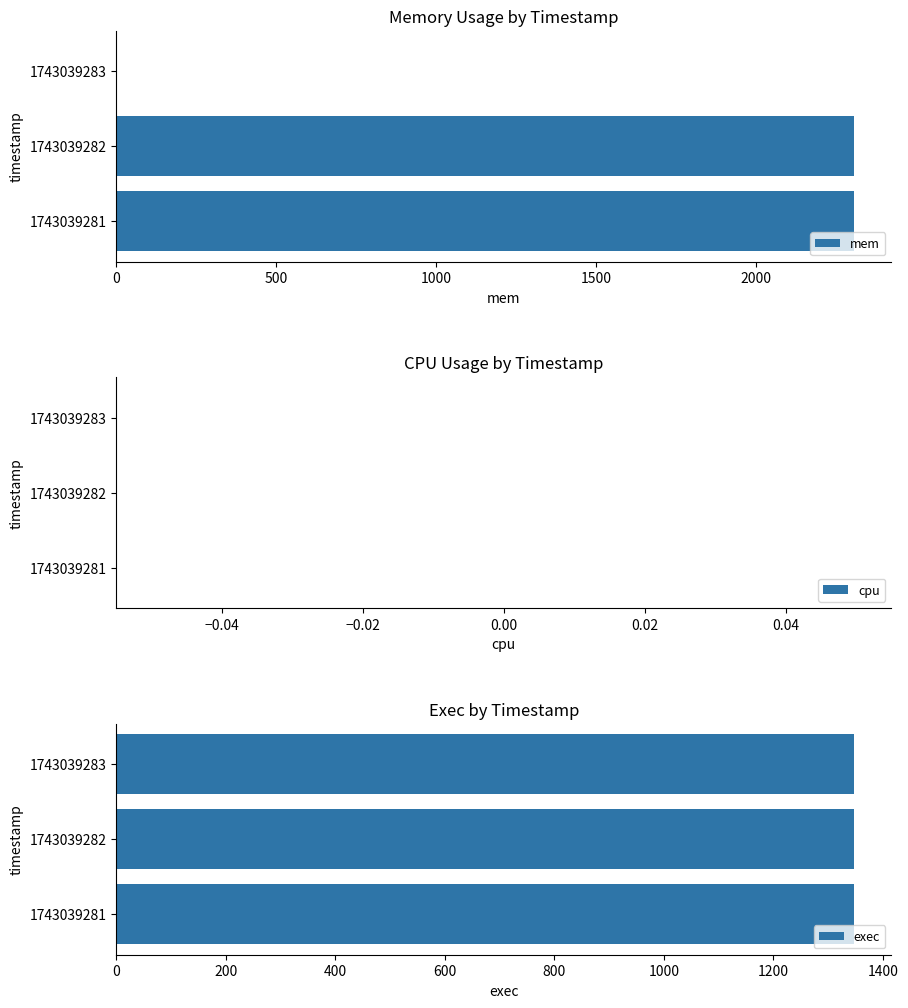

List the series in order of their peak value, lowest first.

cpu, exec, mem